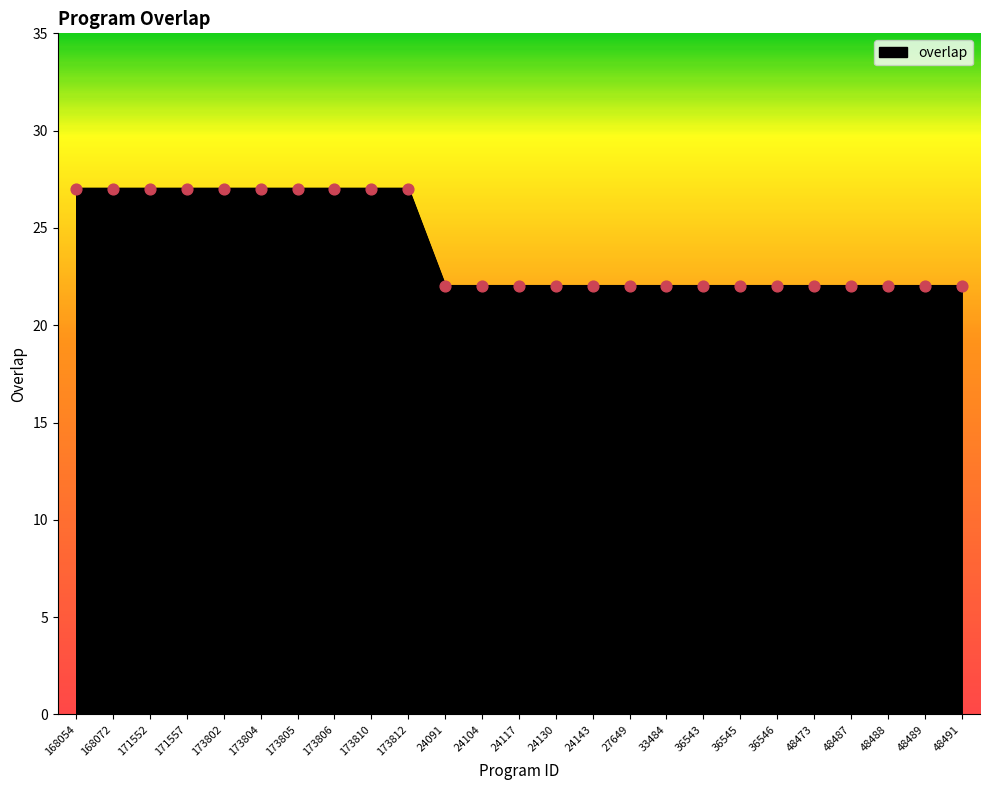

What is the ratio of the value at 24104 to the value at 48473?

1.0